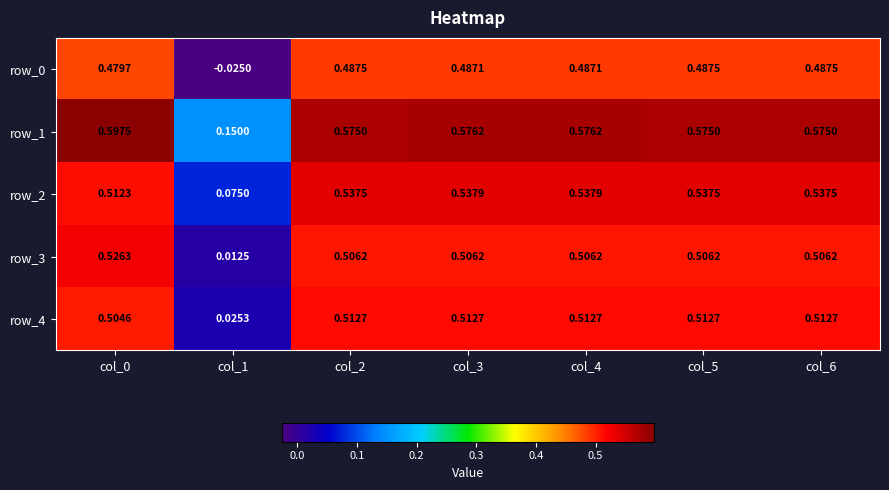

What is the average value of the row_3 series?

0.4